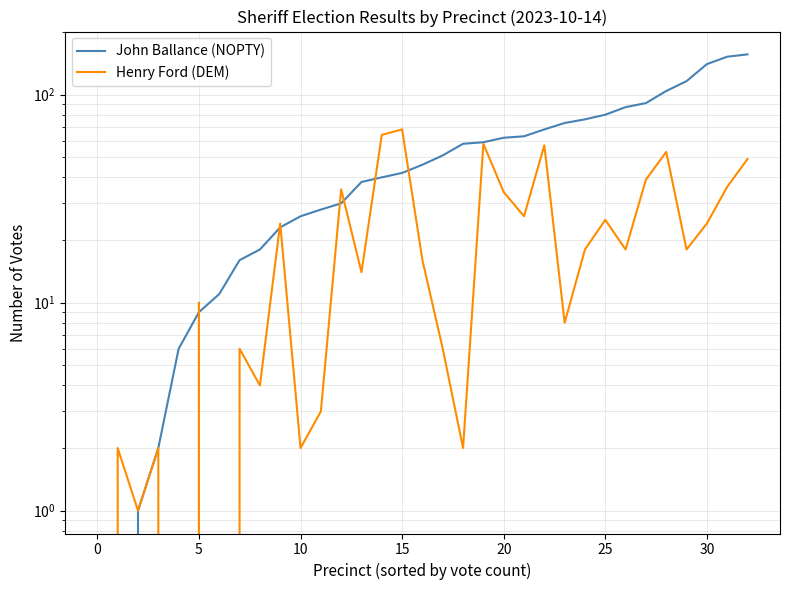

What is the difference between the Henry Ford (DEM) values at 9 and 25?

1